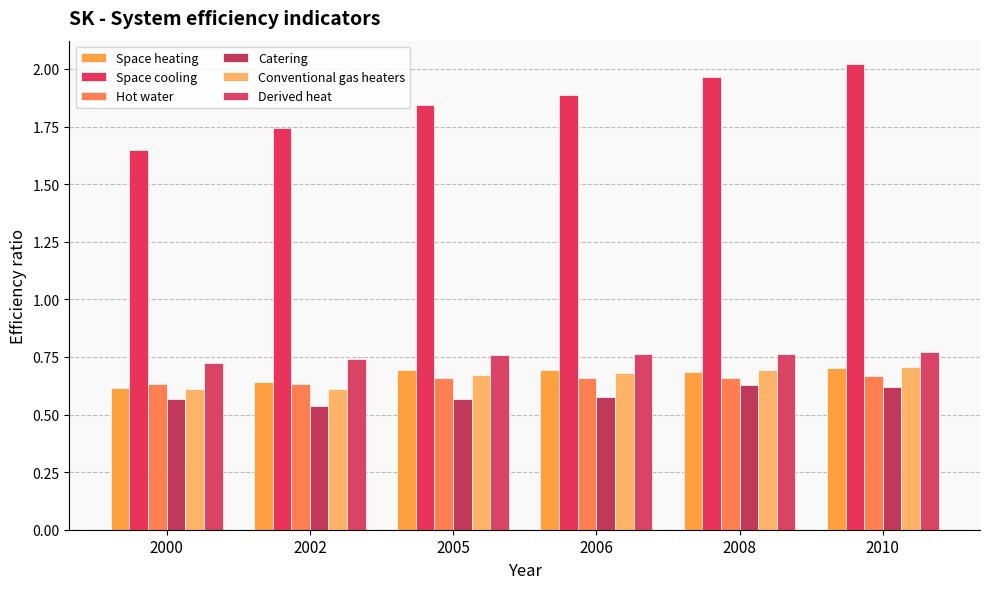

Rank the series at 2008 from lowest to highest value.

Catering, Hot water, Space heating, Conventional gas heaters, Derived heat, Space cooling